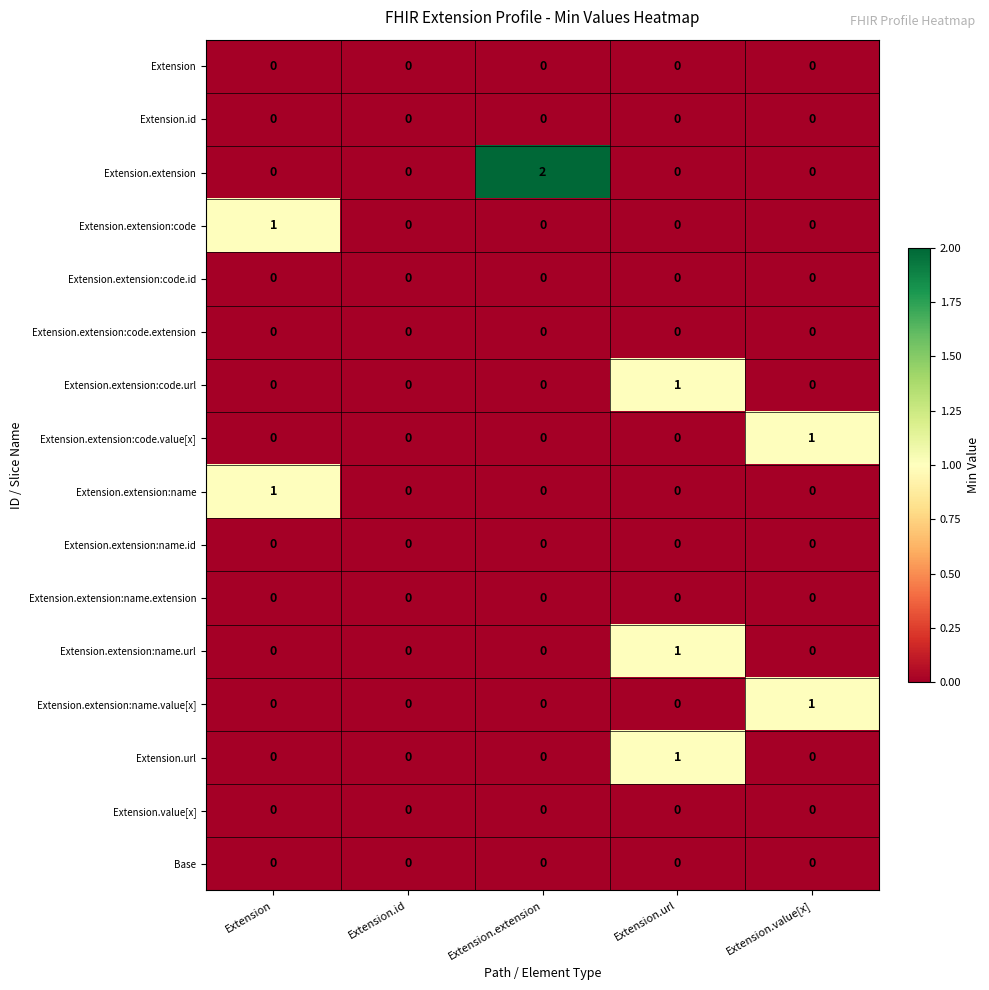

Between Extension and Extension.extension, which series saw the biggest shift?

Extension.extension